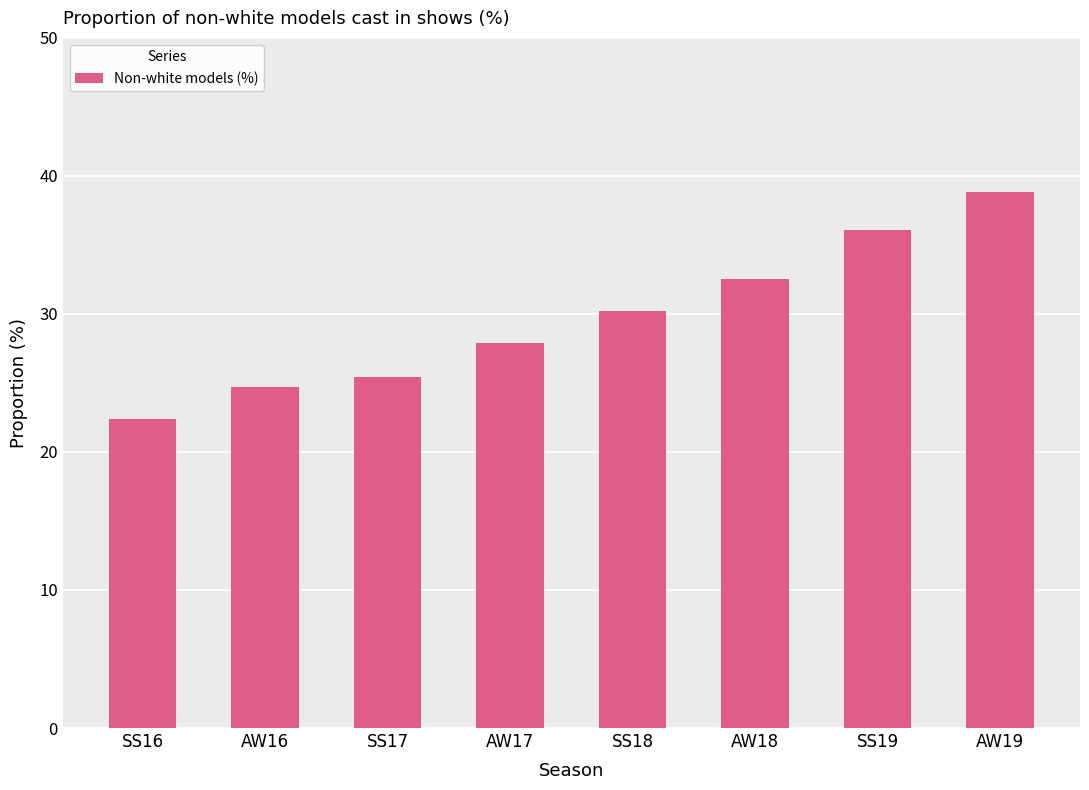

Is it true that the value at SS19 is 36.1?

True